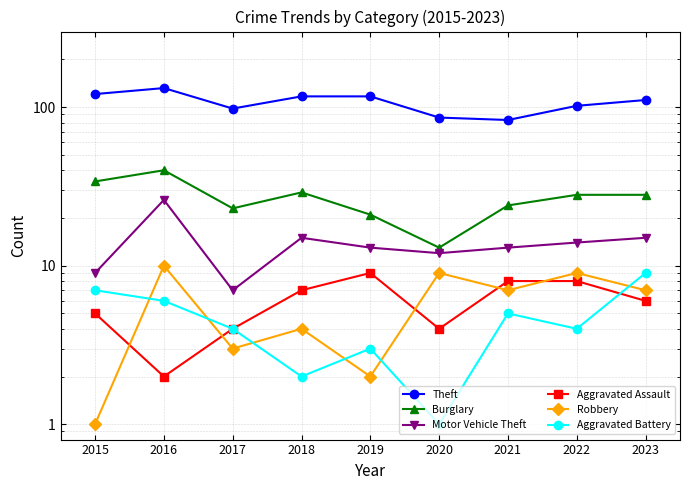

What is the lowest value of the Motor Vehicle Theft series?

7